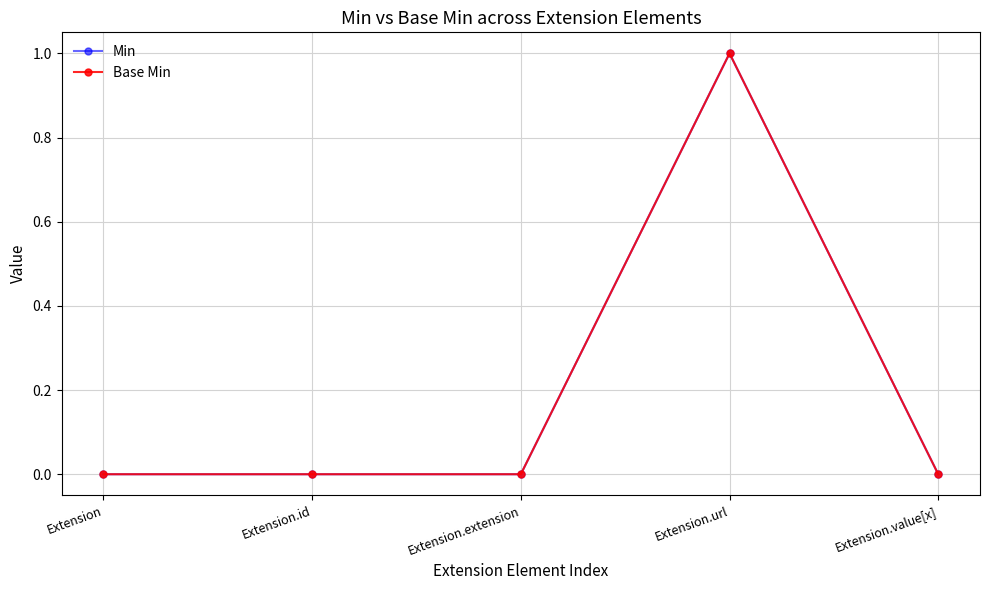

At how many categories does at least one series exceed 0?

1